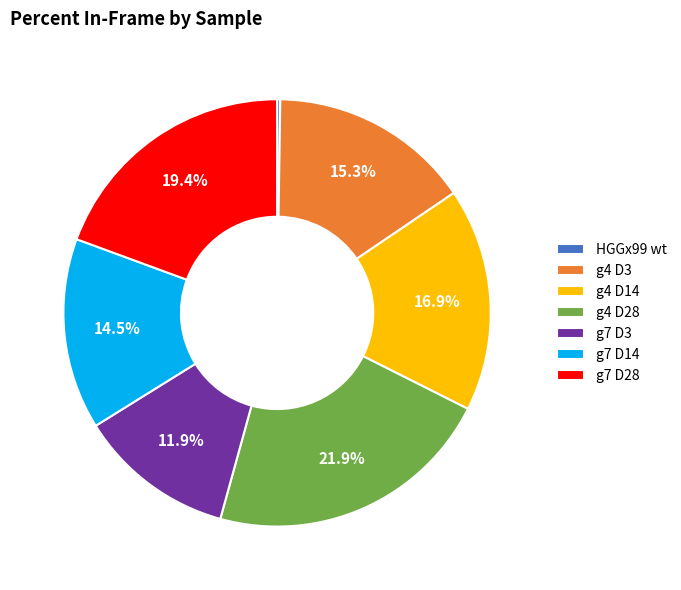

Is it true that g4 D3 is 15% of the pie?

True